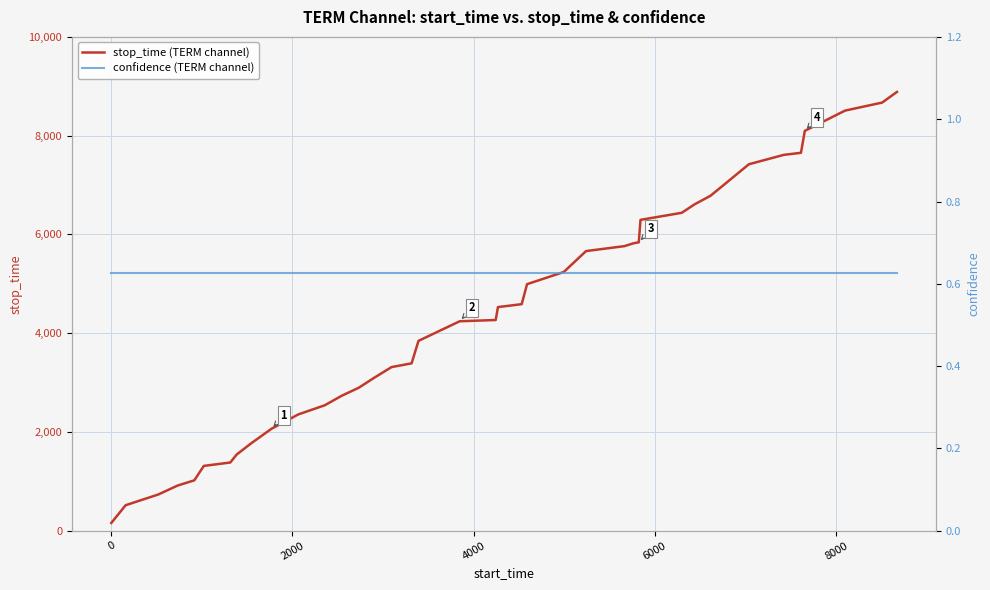

True or false: stop_time (TERM channel) and confidence (TERM channel) intersect in this chart.

False